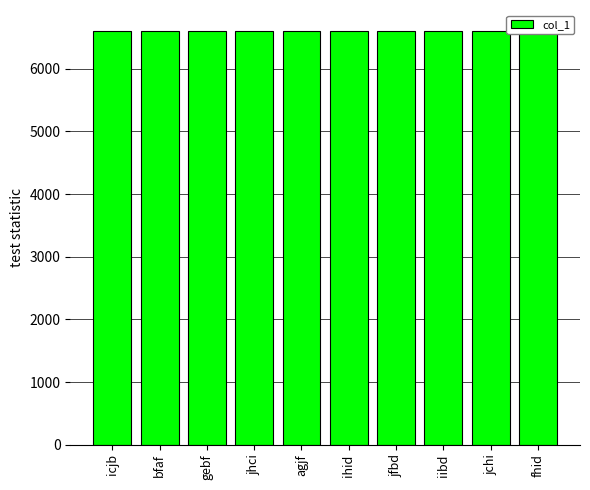

Reading left to right, extract all data points from this chart.

6600	6602	6602	6603	6604	6604	6604	6606	6607	6608